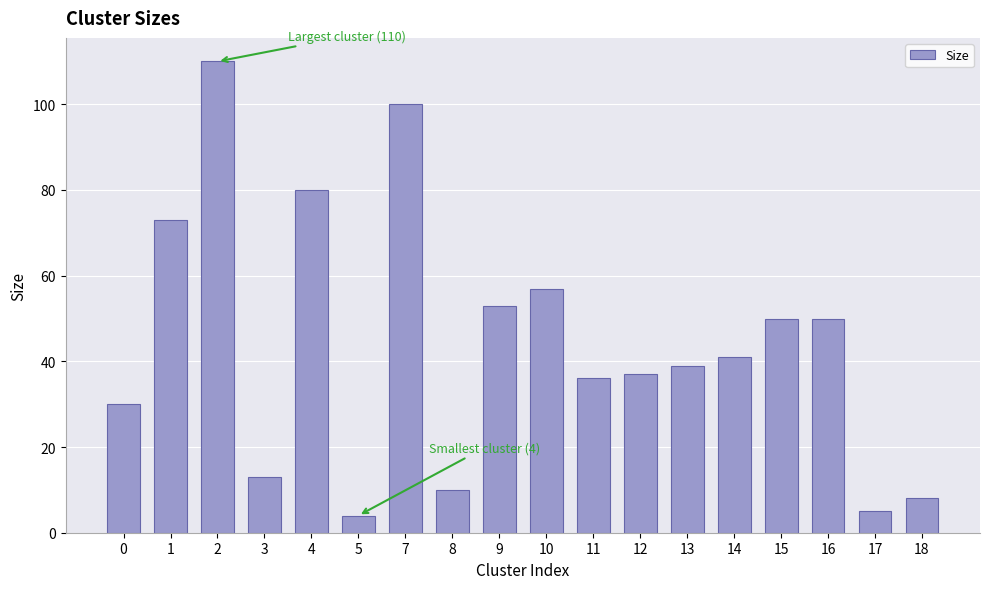

Count the number of data series in this chart.

1